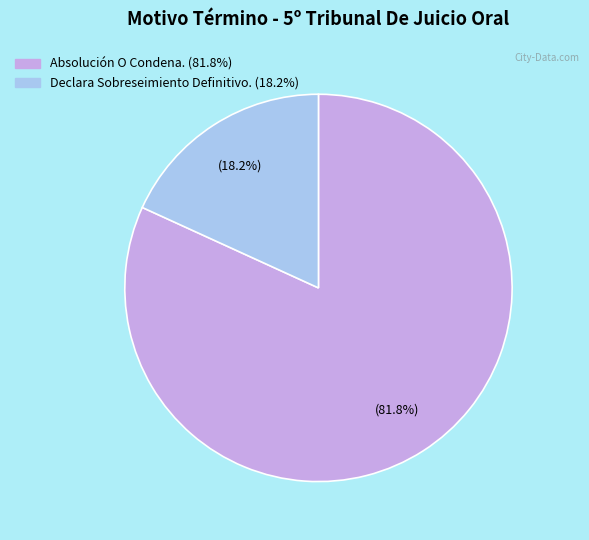

How many slices are in this pie chart?

2